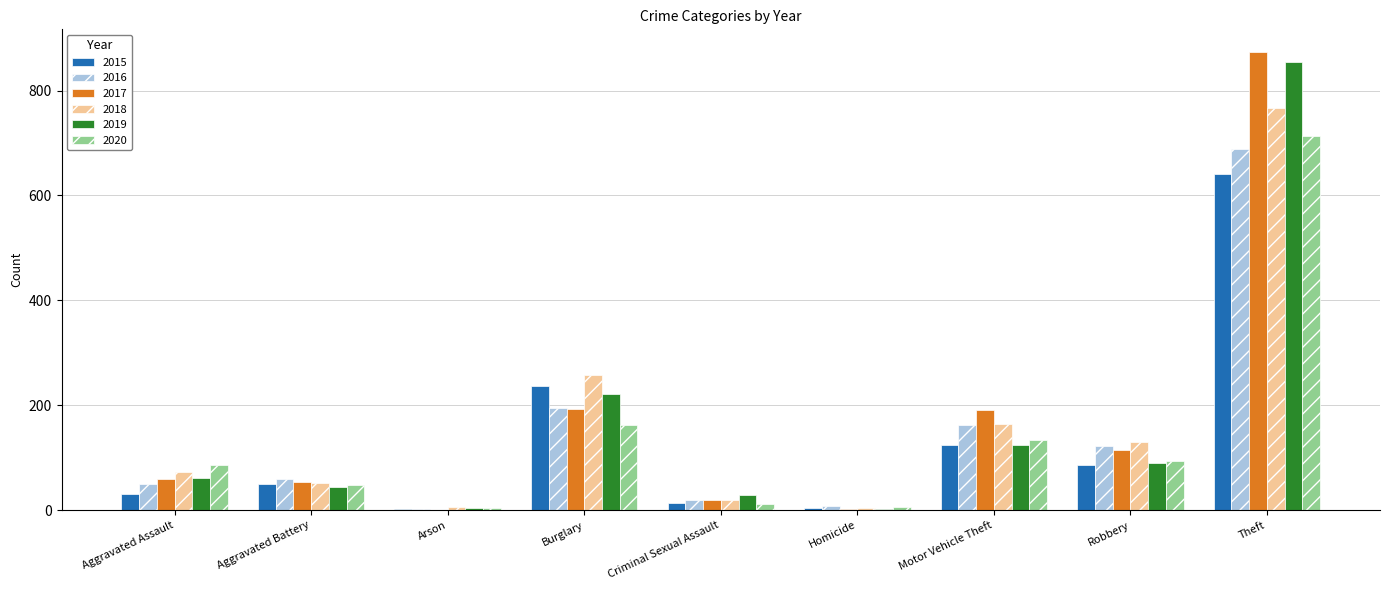

Where is 2020 nearest to the value 358?

Burglary